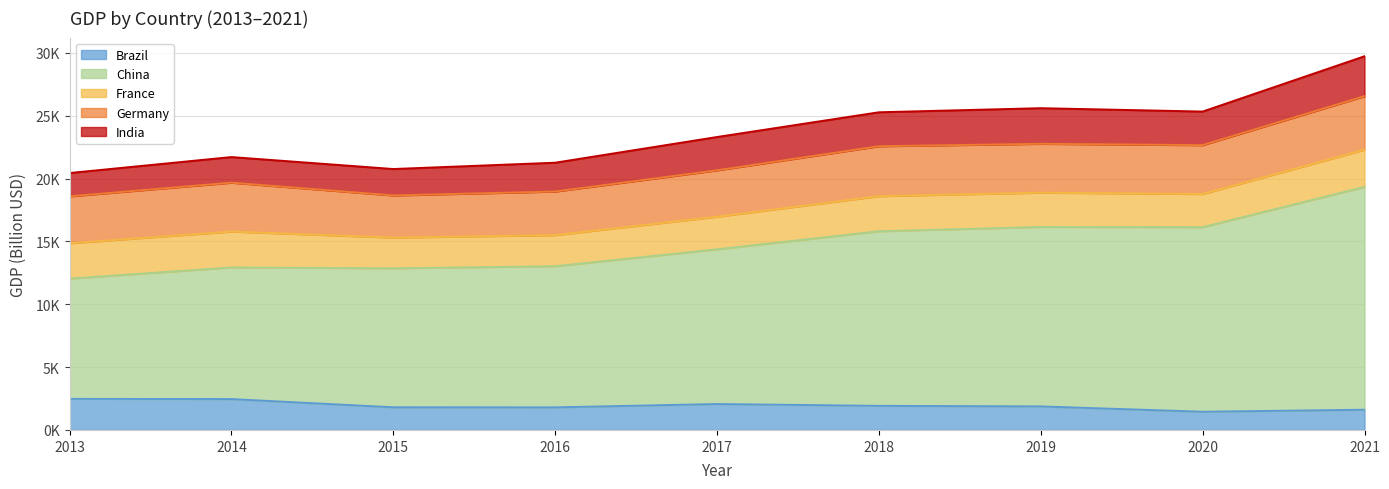

What value does the India series have at 2015?

2103.6